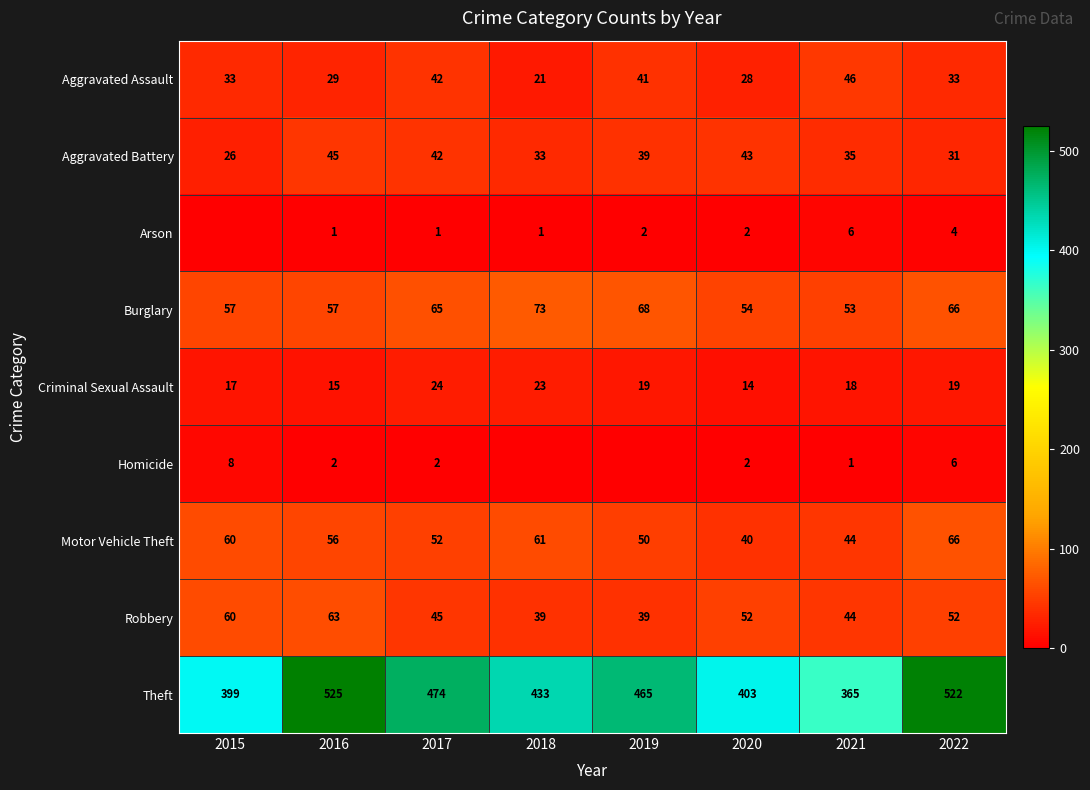

Is the value of Aggravated Battery at 2021 greater than the value of Aggravated Assault at 2015?

Yes